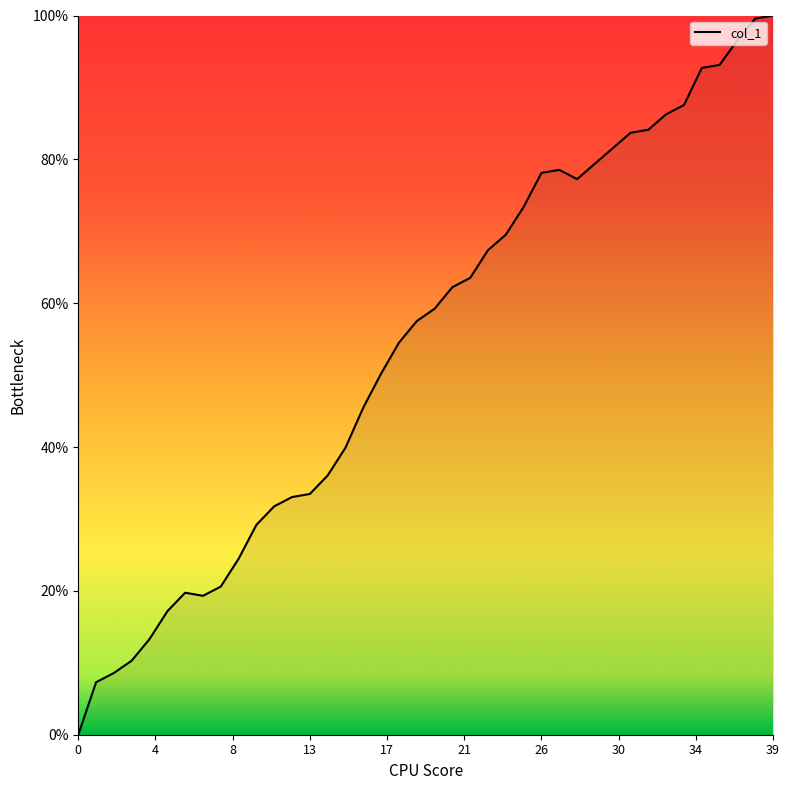

What is the greatest value displayed?

100.0